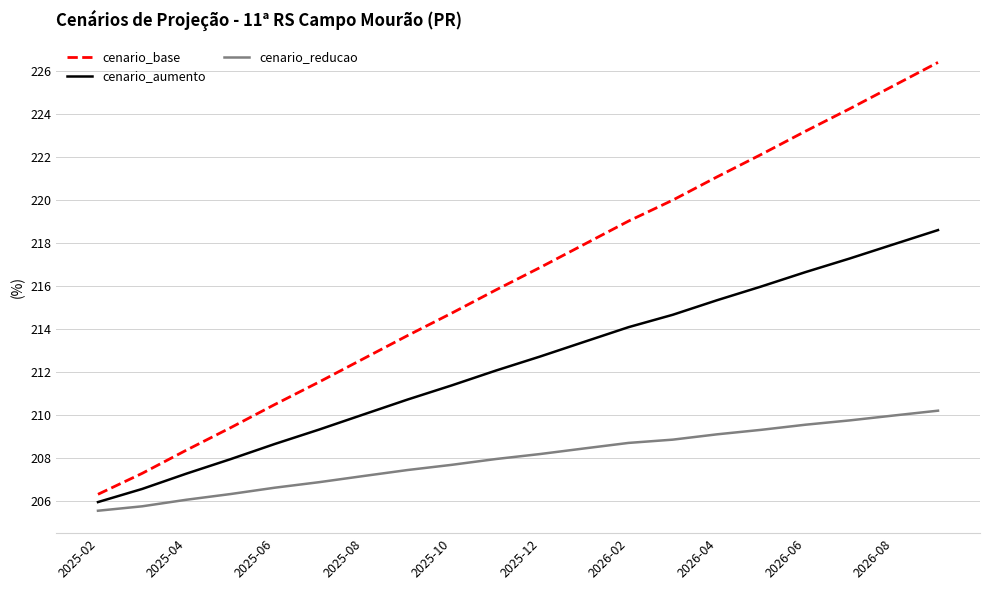

What is the lowest value of the cenario_reducao series?

205.5